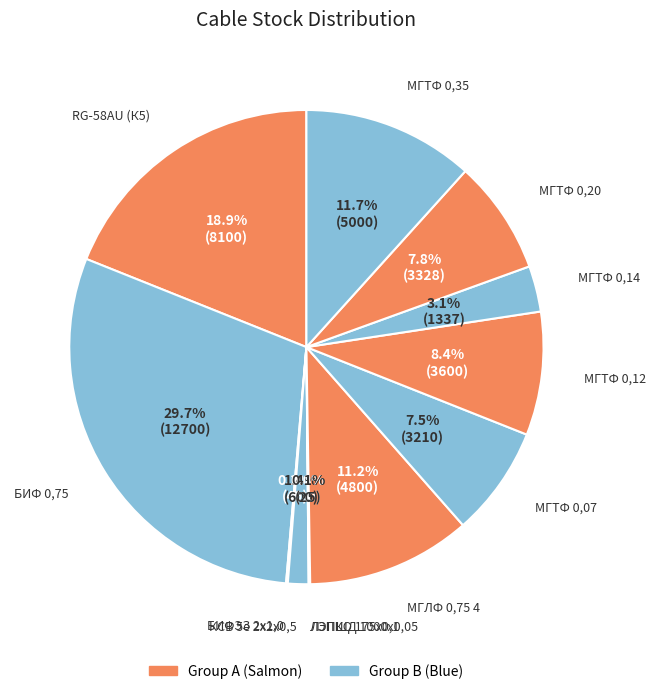

What percentage is the RG-58AU (К5) slice, to the nearest percent?

19%